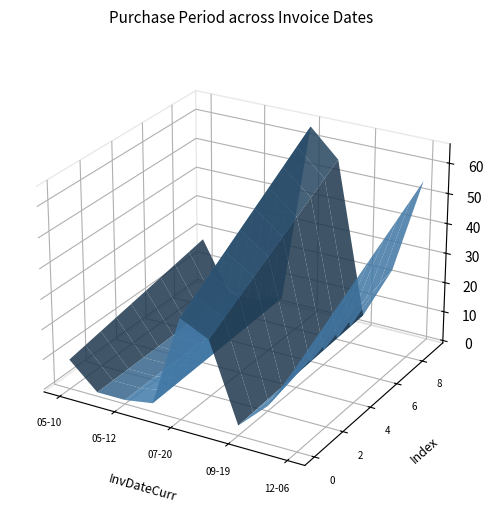

Reading right to left, transcribe all the data shown in this chart.

2016-12-06=55	2016-10-12=23	2016-09-19=5	2016-09-14=56	2016-07-20=65	2016-05-16=4	2016-05-12=1	2016-05-11=1	2016-05-10=18